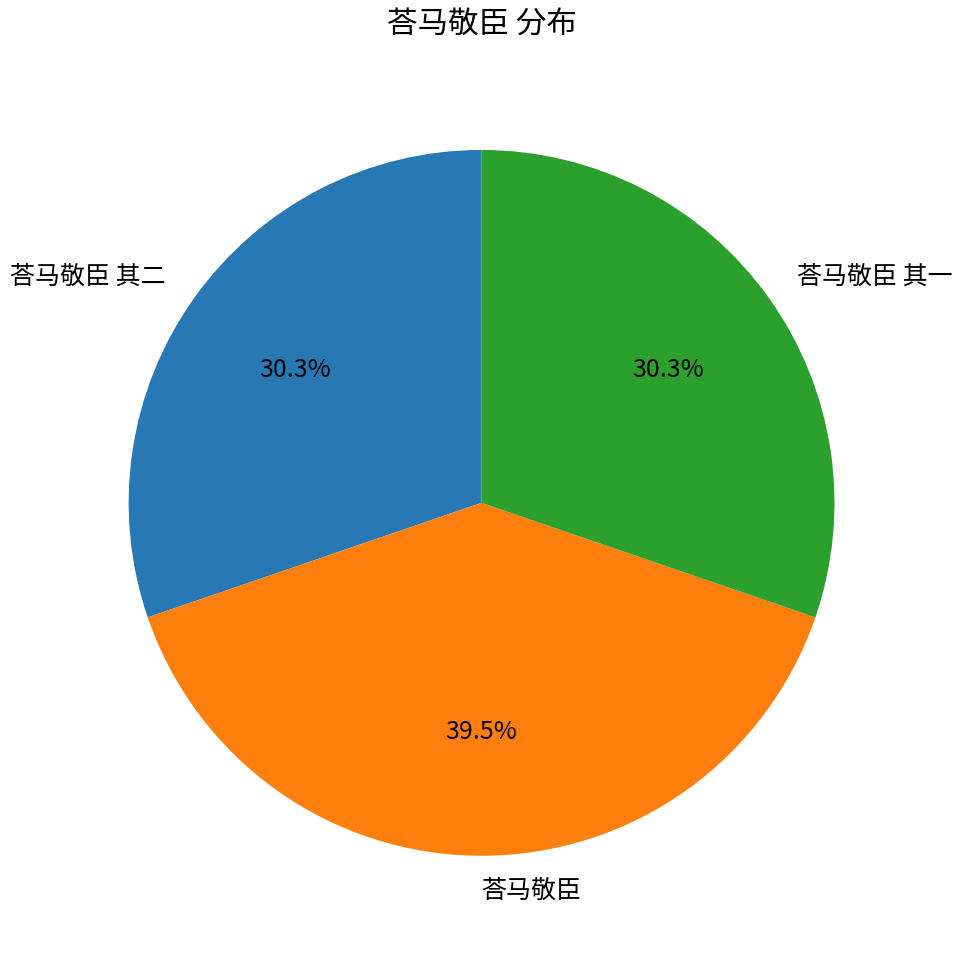

Which has a higher value, 荅马敬臣 其一 or 荅马敬臣?

荅马敬臣